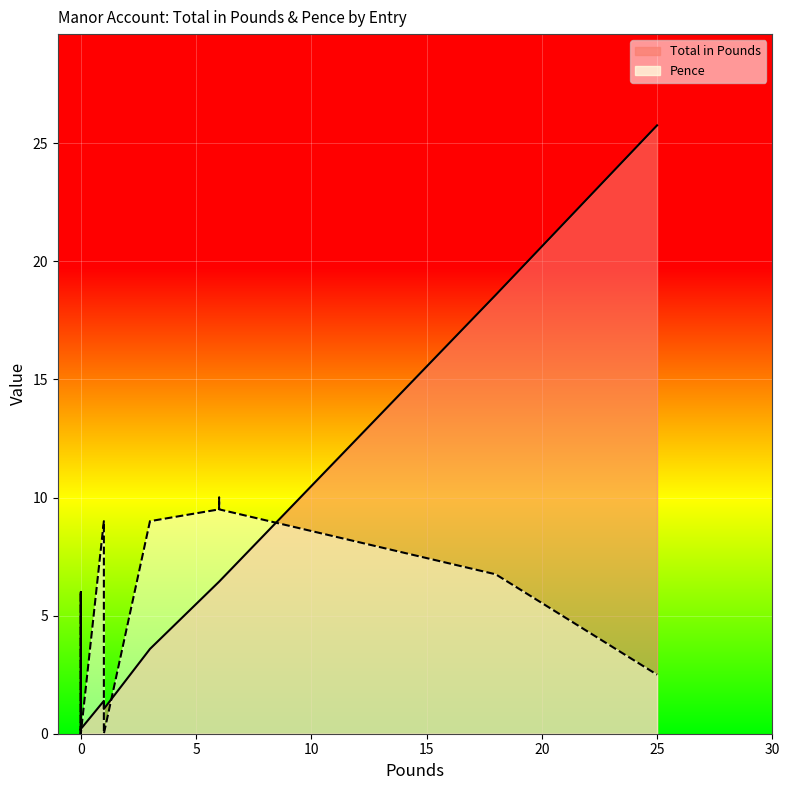

Reading left to right, list all the values displayed in this chart.

Total in Pounds: 18.6	6.4	6.4	6.4	6.4	25.8	0.2	0.2	0.2	0.2	0.2	1.1	1.4	0.1	3.6
Pence: 6.8	9.5	9.5	9.5	10.0	2.5	0.0	0.0	0.0	6.0	0.0	0.0	9.0	6.0	9.0